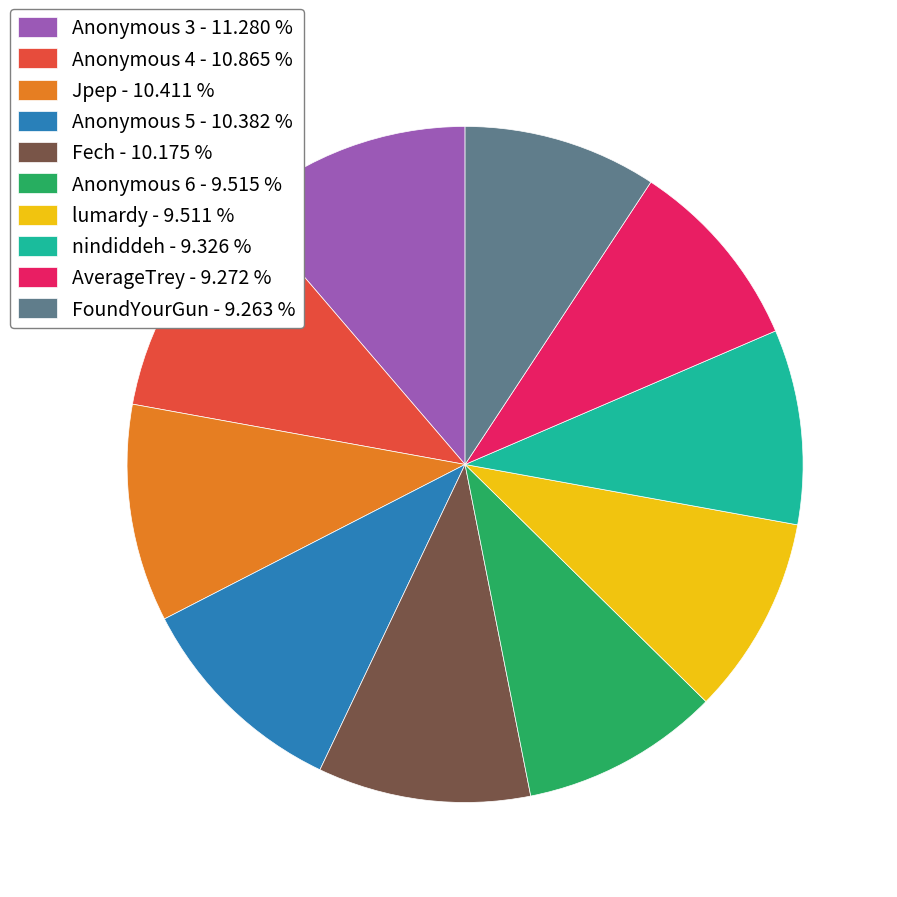

Is there any slice that represents more than half of the pie?

No